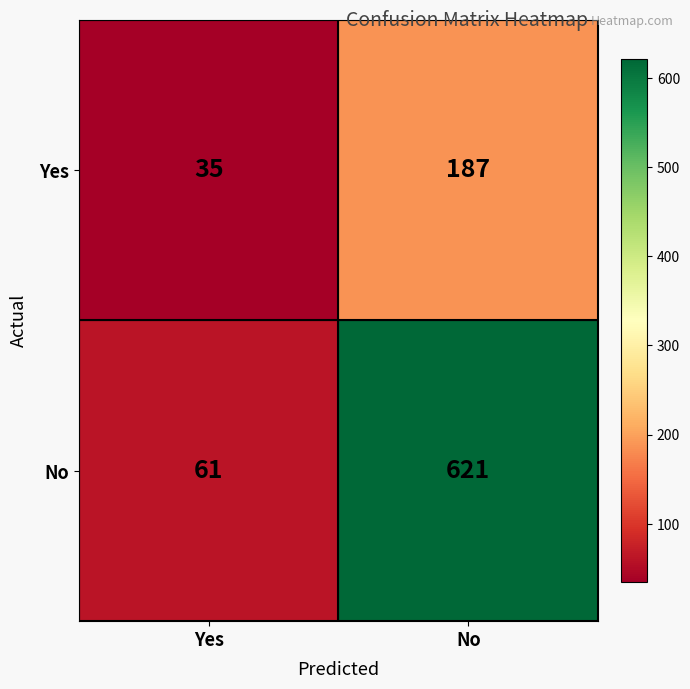

At which label is No closest to 341?

Yes